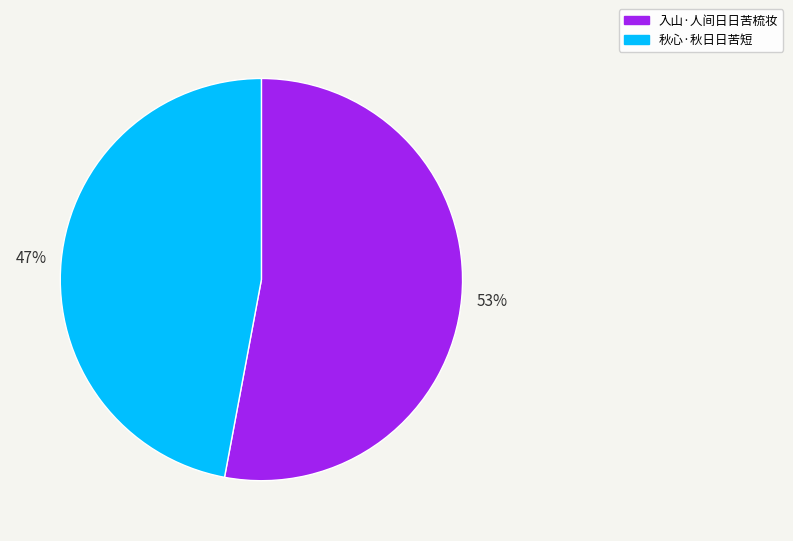

To the nearest percent, what percentage of the pie is 秋心·秋日日苦短?

47%